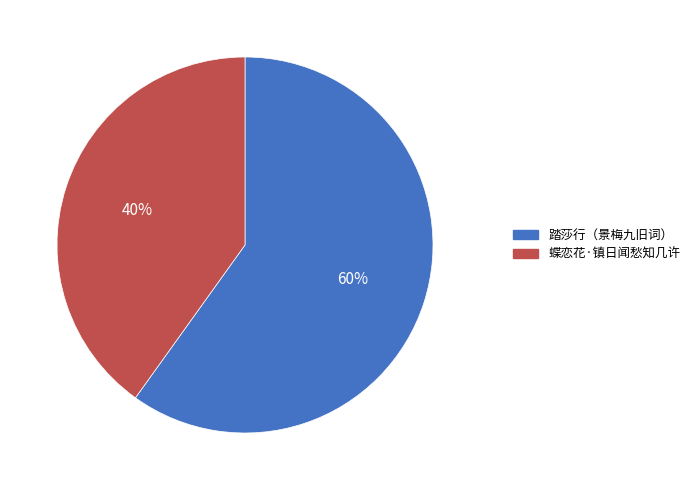

What is the smallest slice in the pie chart?

蝶恋花·镇日闻愁知几许